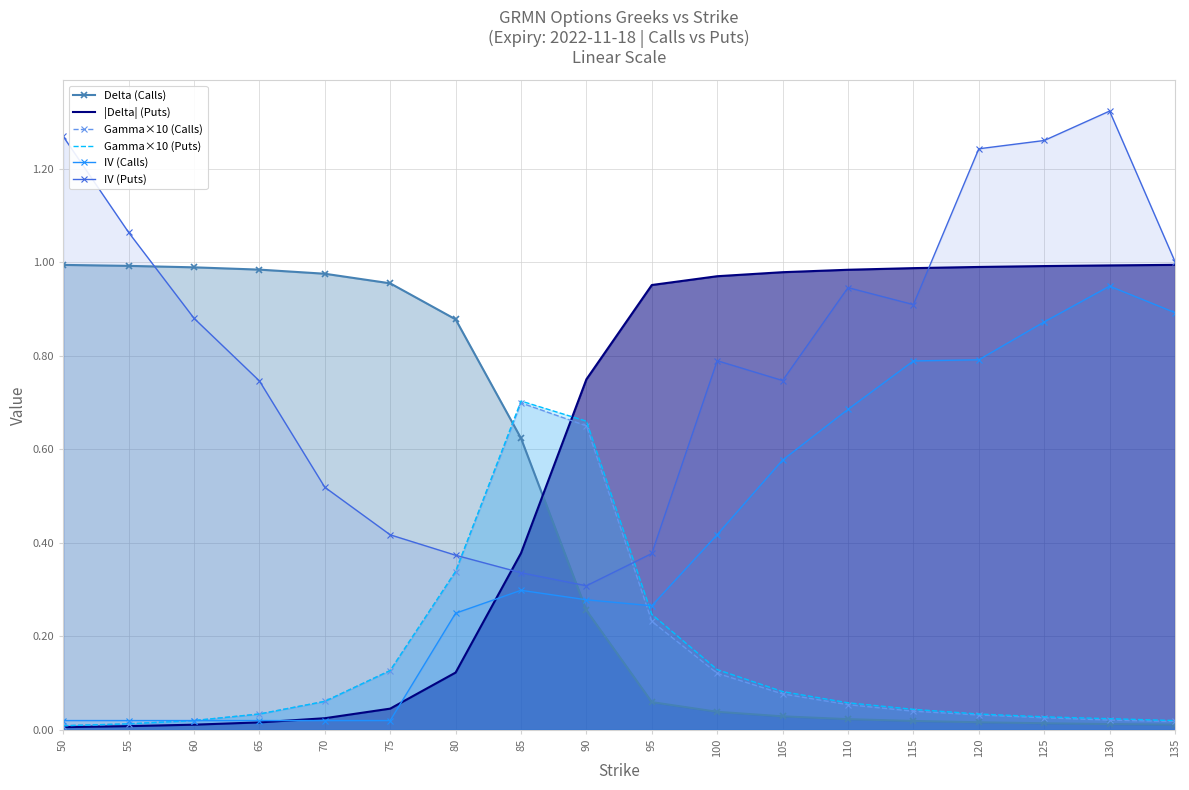

Reading right to left, extract all data points from this chart.

Delta (Calls): 0.0	0.0	0.0	0.0	0.0	0.0	0.0	0.0	0.1	0.3	0.6	0.9	1.0	1.0	1.0	1.0	1.0	1.0
|Delta| (Puts): 1.0	1.0	1.0	1.0	1.0	1.0	1.0	1.0	1.0	0.7	0.4	0.1	0.0	0.0	0.0	0.0	0.0	0.0
Gamma×10 (Calls): 0.0	0.0	0.0	0.0	0.0	0.1	0.1	0.1	0.2	0.7	0.7	0.3	0.1	0.1	0.0	0.0	0.0	0.0
Gamma×10 (Puts): 0.0	0.0	0.0	0.0	0.0	0.1	0.1	0.1	0.2	0.7	0.7	0.3	0.1	0.1	0.0	0.0	0.0	0.0
IV (Calls): 0.9	0.9	0.9	0.8	0.8	0.7	0.6	0.4	0.3	0.3	0.3	0.2	0.0	0.0	0.0	0.0	0.0	0.0
IV (Puts): 1.0	1.3	1.3	1.2	0.9	0.9	0.7	0.8	0.4	0.3	0.3	0.4	0.4	0.5	0.7	0.9	1.1	1.3